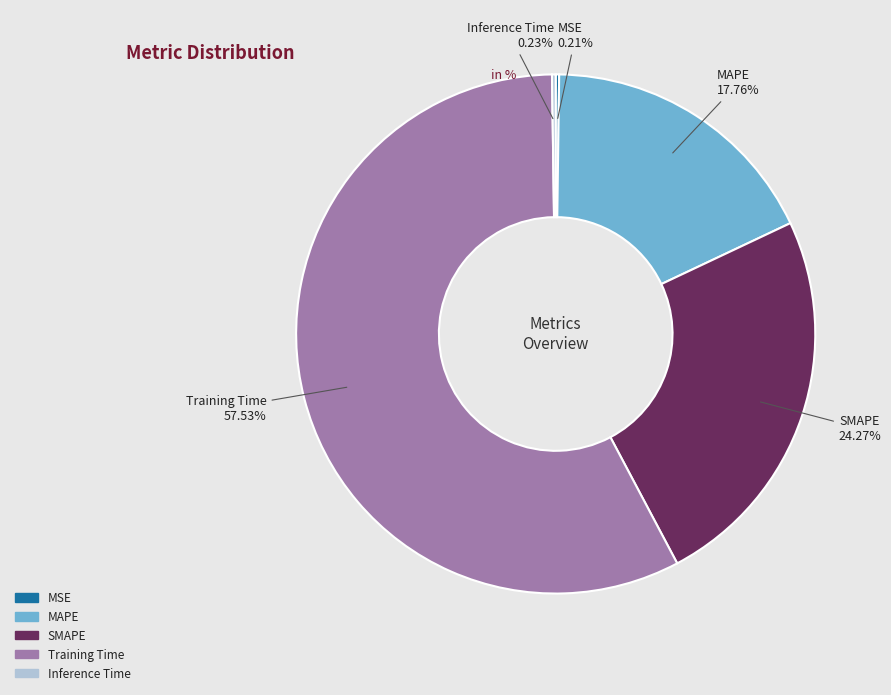

Is the sum of MAPE and SMAPE greater than half?

No